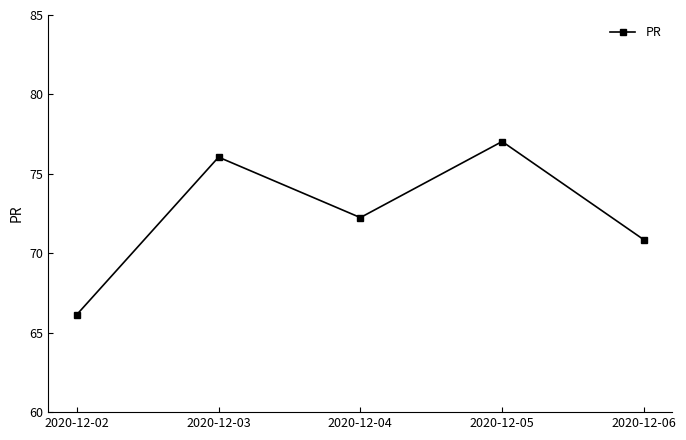

What is the change in value from 2020-12-02 to 2020-12-04?

+6.1